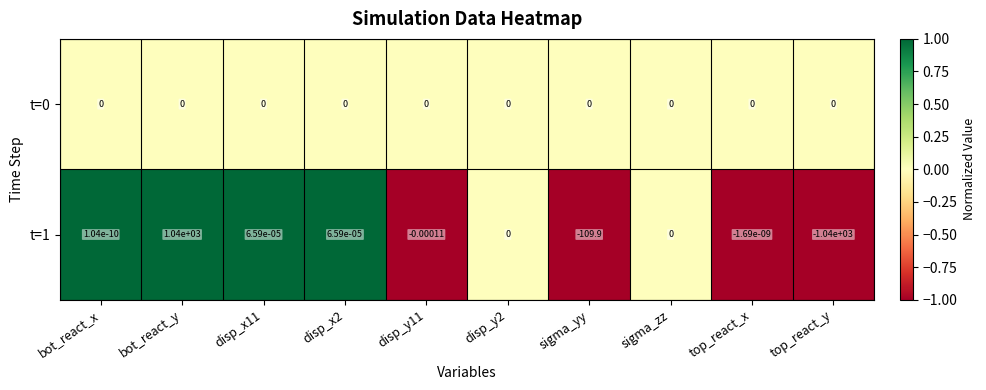

Which category has the highest value across all series?

bot_react_y